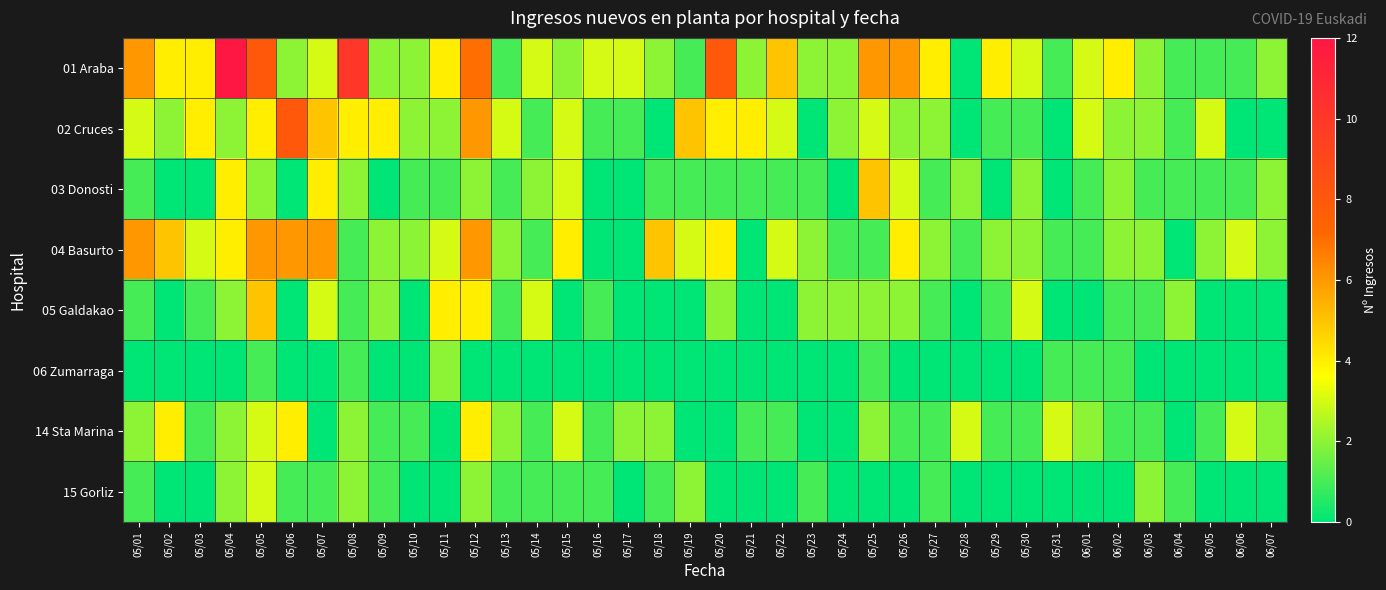

Reading left to right, list all the values displayed in this chart.

01 Araba: 05/01=6	05/02=4	05/03=4	05/04=12	05/05=8	05/06=2	05/07=3	05/08=10	05/09=2	05/10=2	05/11=4	05/12=7	05/13=1	05/14=3	05/15=2	05/16=3	05/17=3	05/18=2	05/19=1	05/20=8	05/21=2	05/22=5	05/23=2	05/24=2	05/25=6	05/26=6	05/27=4	05/28=0	05/29=4	05/30=3	05/31=1	06/01=3	06/02=4	06/03=2	06/04=1	06/05=1	06/06=1	06/07=2
02 Cruces: 05/01=3	05/02=2	05/03=4	05/04=2	05/05=4	05/06=8	05/07=5	05/08=4	05/09=4	05/10=2	05/11=2	05/12=6	05/13=3	05/14=1	05/15=3	05/16=1	05/17=1	05/18=0	05/19=5	05/20=4	05/21=4	05/22=3	05/23=0	05/24=2	05/25=3	05/26=2	05/27=2	05/28=0	05/29=1	05/30=1	05/31=0	06/01=3	06/02=2	06/03=2	06/04=1	06/05=3	06/06=0	06/07=0
03 Donosti: 05/01=1	05/02=0	05/03=0	05/04=4	05/05=2	05/06=0	05/07=4	05/08=2	05/09=0	05/10=1	05/11=1	05/12=2	05/13=1	05/14=2	05/15=3	05/16=0	05/17=0	05/18=1	05/19=1	05/20=1	05/21=1	05/22=1	05/23=1	05/24=0	05/25=5	05/26=3	05/27=1	05/28=2	05/29=0	05/30=2	05/31=0	06/01=1	06/02=2	06/03=1	06/04=1	06/05=1	06/06=1	06/07=2
04 Basurto: 05/01=6	05/02=5	05/03=3	05/04=4	05/05=6	05/06=6	05/07=6	05/08=1	05/09=2	05/10=2	05/11=3	05/12=6	05/13=2	05/14=1	05/15=4	05/16=0	05/17=0	05/18=5	05/19=3	05/20=4	05/21=0	05/22=3	05/23=2	05/24=1	05/25=1	05/26=4	05/27=2	05/28=1	05/29=2	05/30=2	05/31=1	06/01=1	06/02=2	06/03=2	06/04=0	06/05=2	06/06=3	06/07=2
05 Galdakao: 05/01=1	05/02=0	05/03=1	05/04=2	05/05=5	05/06=0	05/07=3	05/08=1	05/09=2	05/10=0	05/11=4	05/12=4	05/13=1	05/14=3	05/15=0	05/16=1	05/17=0	05/18=0	05/19=0	05/20=2	05/21=0	05/22=0	05/23=2	05/24=2	05/25=2	05/26=2	05/27=1	05/28=0	05/29=1	05/30=3	05/31=0	06/01=0	06/02=1	06/03=1	06/04=2	06/05=0	06/06=0	06/07=0
06 Zumarraga: 05/01=0	05/02=0	05/03=0	05/04=0	05/05=1	05/06=0	05/07=0	05/08=1	05/09=0	05/10=0	05/11=2	05/12=0	05/13=0	05/14=0	05/15=0	05/16=0	05/17=0	05/18=0	05/19=0	05/20=0	05/21=0	05/22=0	05/23=0	05/24=0	05/25=1	05/26=0	05/27=0	05/28=0	05/29=0	05/30=0	05/31=1	06/01=1	06/02=1	06/03=0	06/04=0	06/05=0	06/06=0	06/07=0
14 Sta Marina: 05/01=2	05/02=4	05/03=1	05/04=2	05/05=3	05/06=4	05/07=0	05/08=2	05/09=1	05/10=1	05/11=0	05/12=4	05/13=2	05/14=1	05/15=3	05/16=1	05/17=2	05/18=2	05/19=0	05/20=0	05/21=1	05/22=1	05/23=0	05/24=0	05/25=2	05/26=1	05/27=1	05/28=3	05/29=1	05/30=1	05/31=3	06/01=2	06/02=1	06/03=1	06/04=0	06/05=1	06/06=3	06/07=2
15 Gorliz: 05/01=1	05/02=0	05/03=0	05/04=2	05/05=3	05/06=1	05/07=1	05/08=2	05/09=1	05/10=0	05/11=0	05/12=2	05/13=1	05/14=1	05/15=1	05/16=1	05/17=0	05/18=1	05/19=2	05/20=0	05/21=0	05/22=0	05/23=1	05/24=0	05/25=0	05/26=0	05/27=1	05/28=0	05/29=0	05/30=0	05/31=0	06/01=0	06/02=0	06/03=2	06/04=1	06/05=0	06/06=0	06/07=0